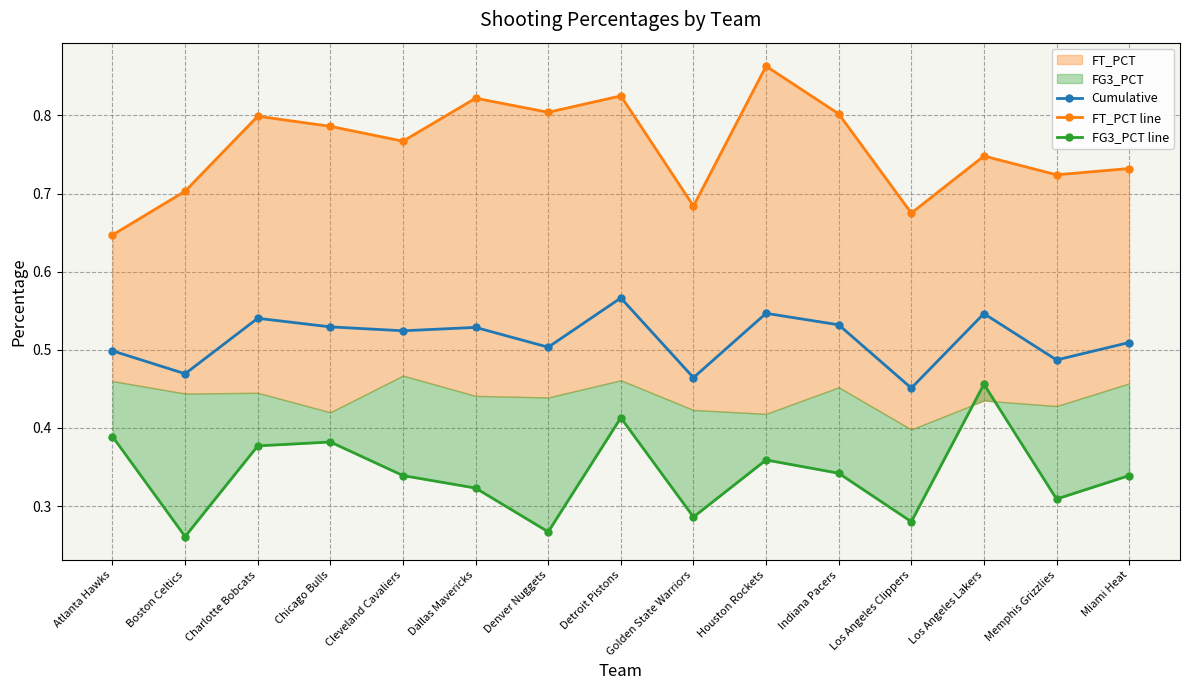

What is the sum of the FG3_PCT line values at Memphis Grizzlies and Indiana Pacers?

0.7